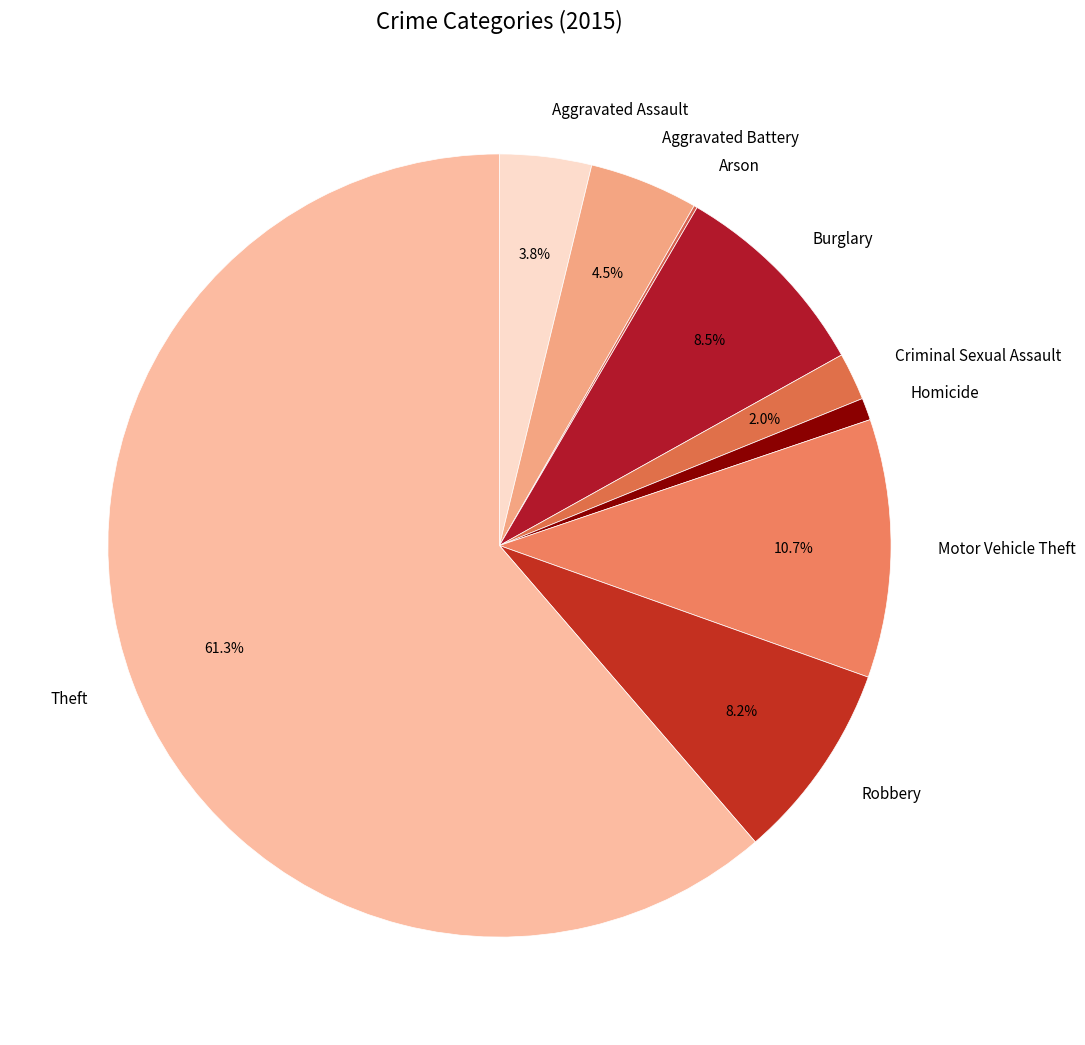

Is Aggravated Battery the majority of the pie?

No